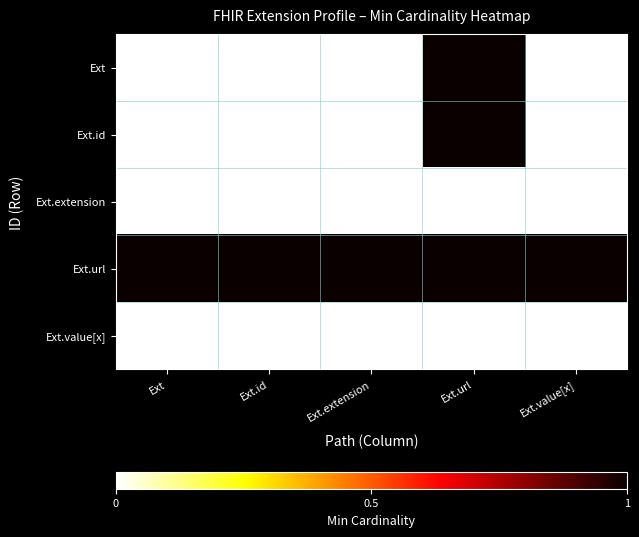

Which series has the largest total across all categories?

Ext.url